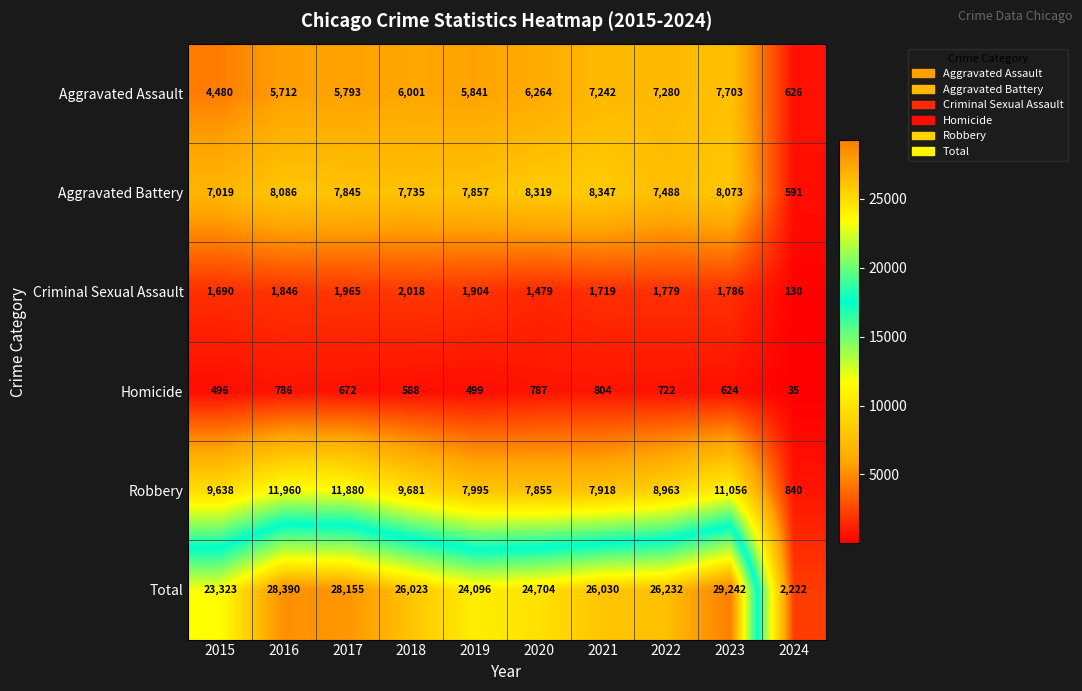

At which category does the chart reach its minimum across all series?

2024